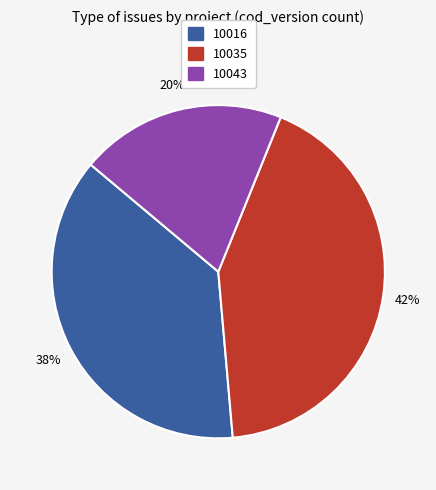

Which slice is the smallest?

10043